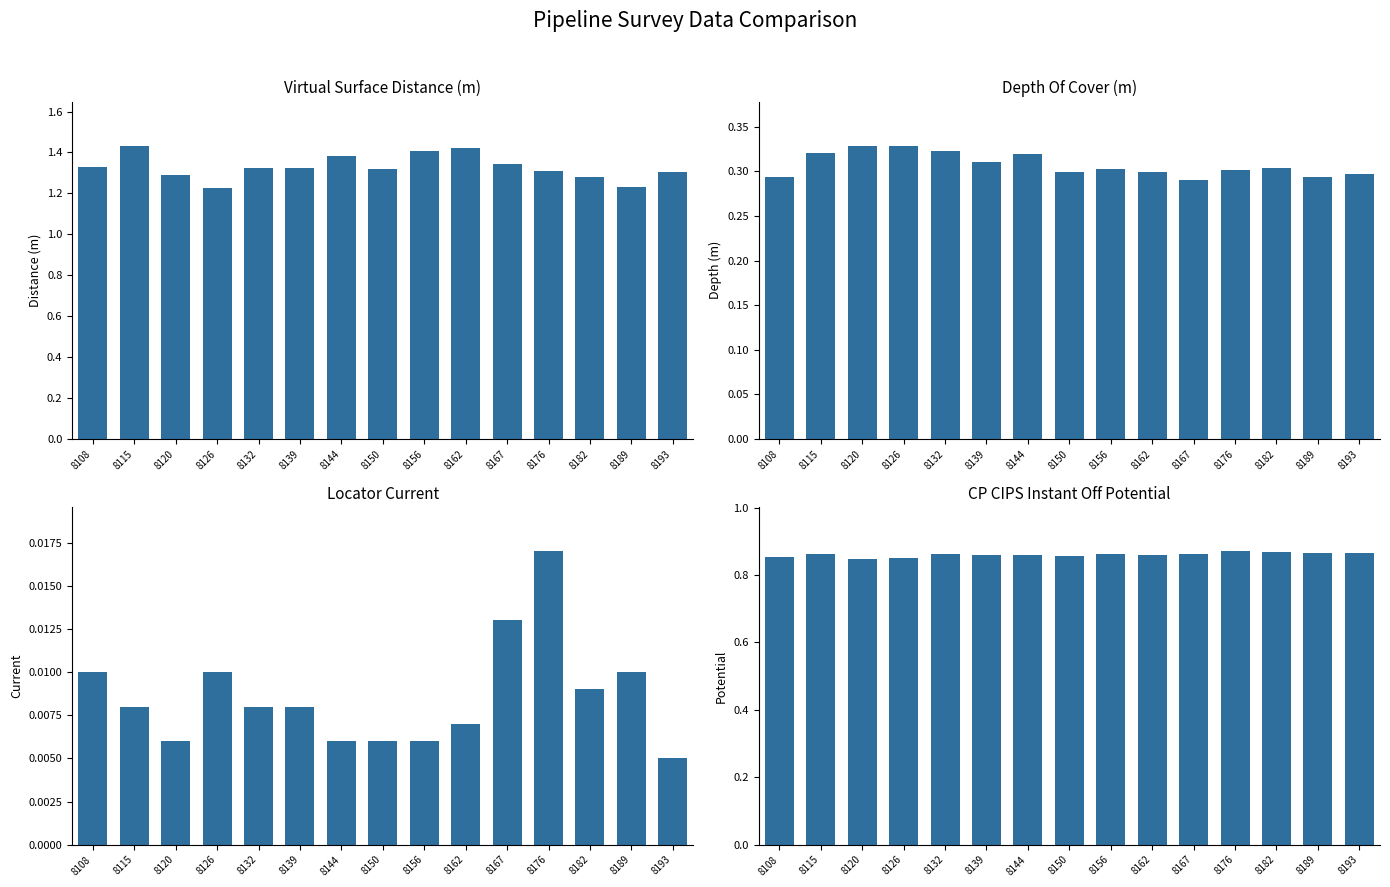

Reading right to left, what are all the values shown in this chart?

Depth Of Cover (m): 1.3	1.2	1.3	1.3	1.3	1.4	1.4	1.3	1.4	1.3	1.3	1.2	1.3	1.4	1.3
Locator Current: 0.3	0.3	0.3	0.3	0.3	0.3	0.3	0.3	0.3	0.3	0.3	0.3	0.3	0.3	0.3
ACVG: 0.0	0.0	0.0	0.0	0.0	0.0	0.0	0.0	0.0	0.0	0.0	0.0	0.0	0.0	0.0
CP CIPS Instant Off Potential: 0.9	0.9	0.9	0.9	0.9	0.9	0.9	0.9	0.9	0.9	0.9	0.8	0.8	0.9	0.9